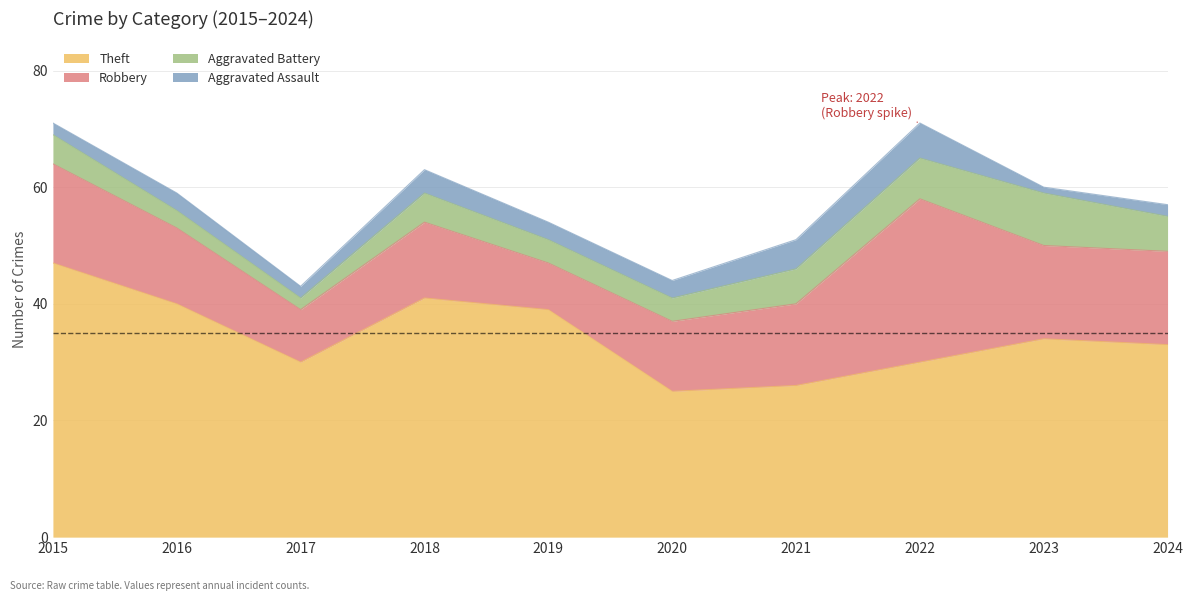

What is the sum of all Aggravated Battery values?

51